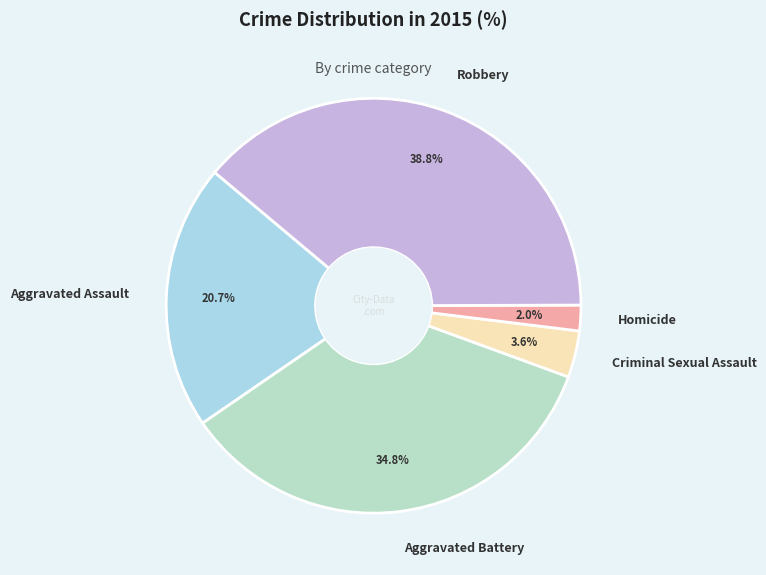

Rank the categories by value from highest to lowest.

Robbery, Aggravated Battery, Aggravated Assault, Criminal Sexual Assault, Homicide